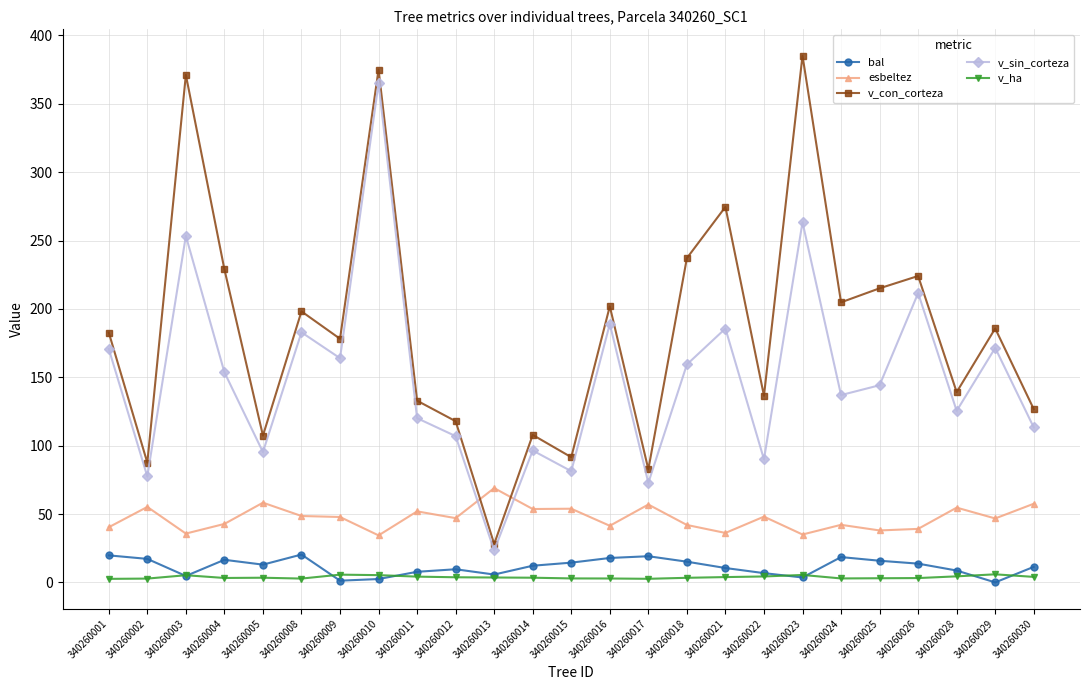

The v_con_corteza series shows 136.5 at 340260022. True or false?

True